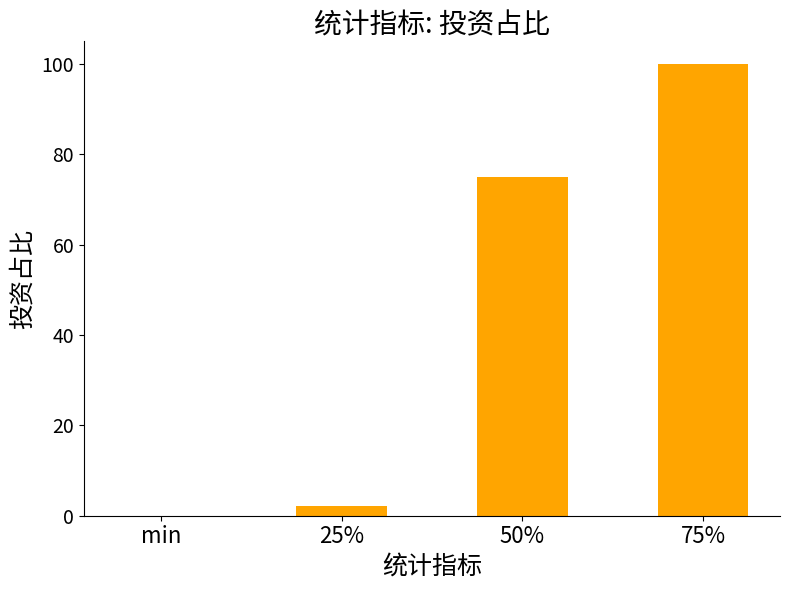

Reading right to left, transcribe all the data shown in this chart.

100.0	75.0	2.2	0.0